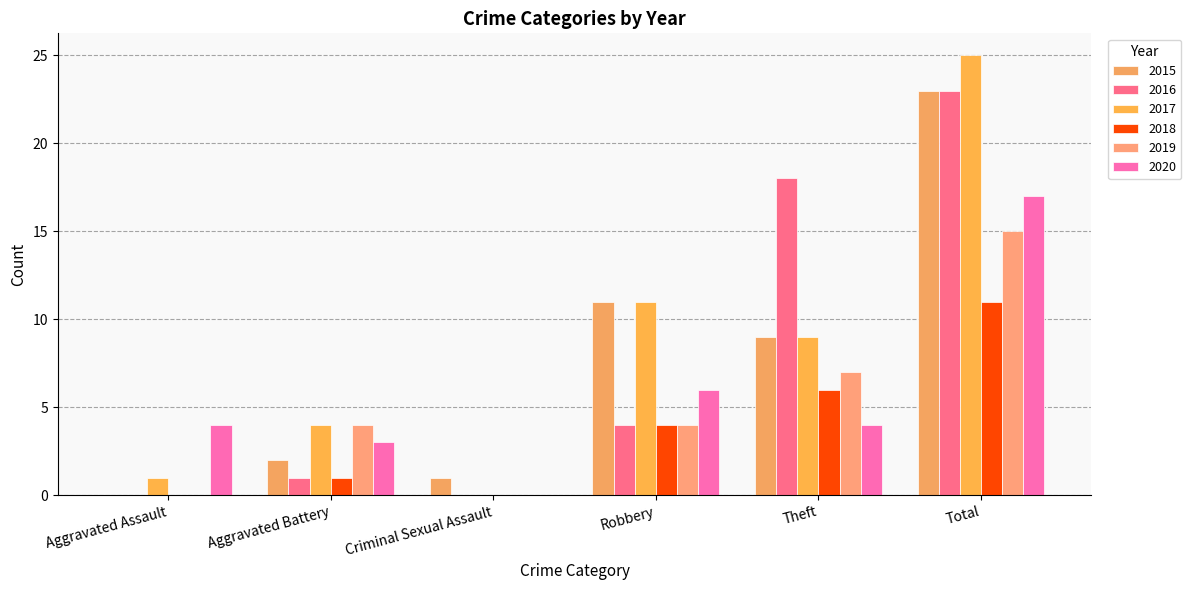

Which has a higher value, Criminal Sexual Assault or Total?

Total